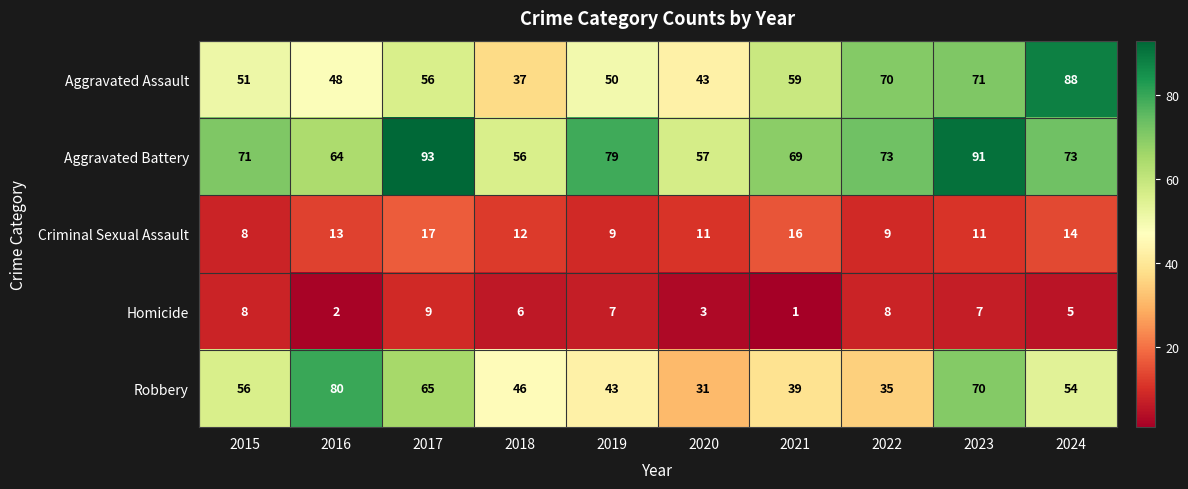

At 2017, list the series in order from smallest to largest.

Homicide, Criminal Sexual Assault, Aggravated Assault, Robbery, Aggravated Battery